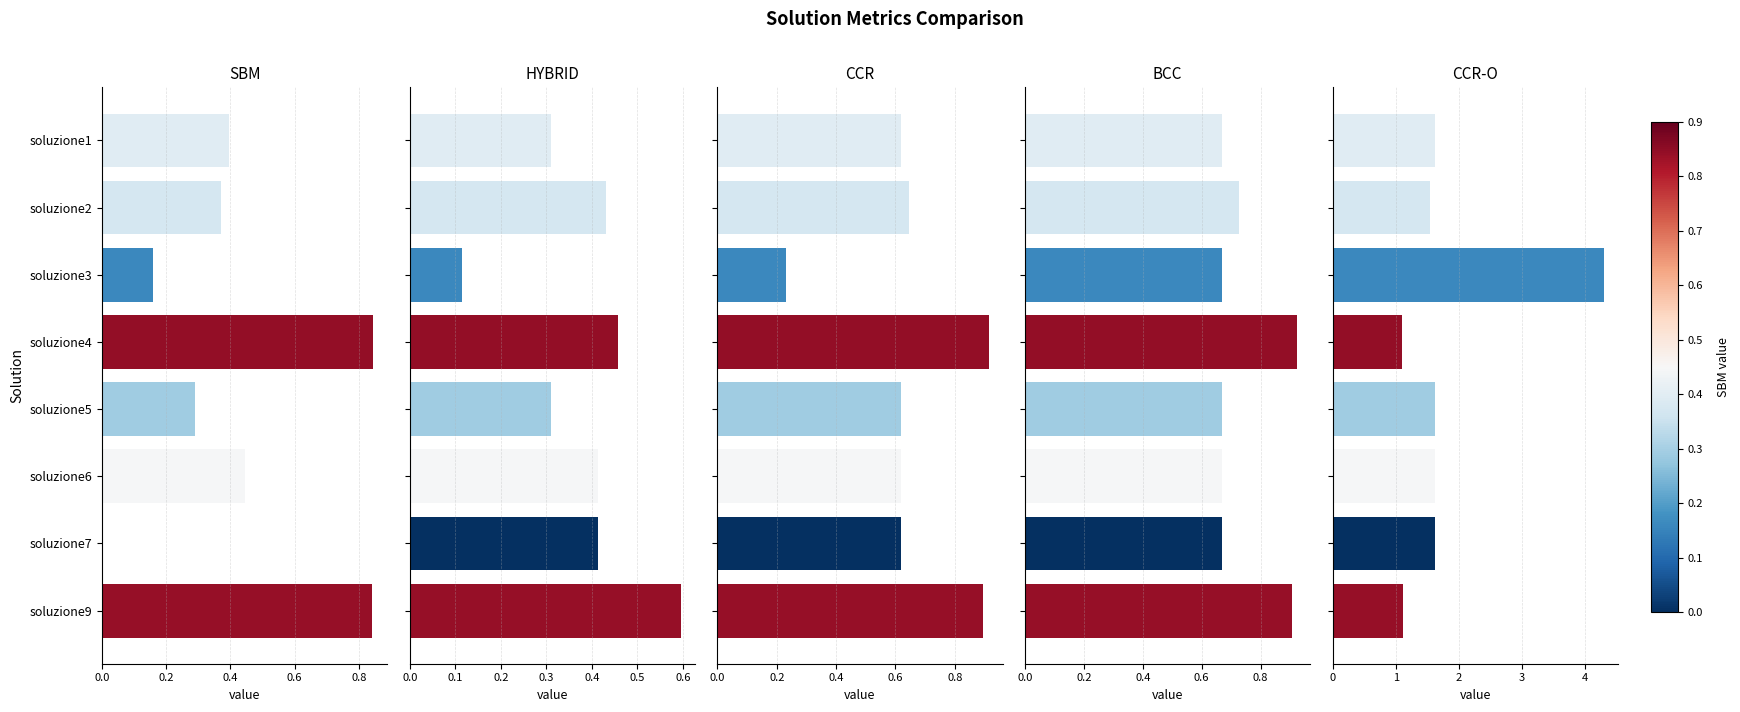

Is the value of SBM at soluzione7 greater than the value of CCR at soluzione9?

No